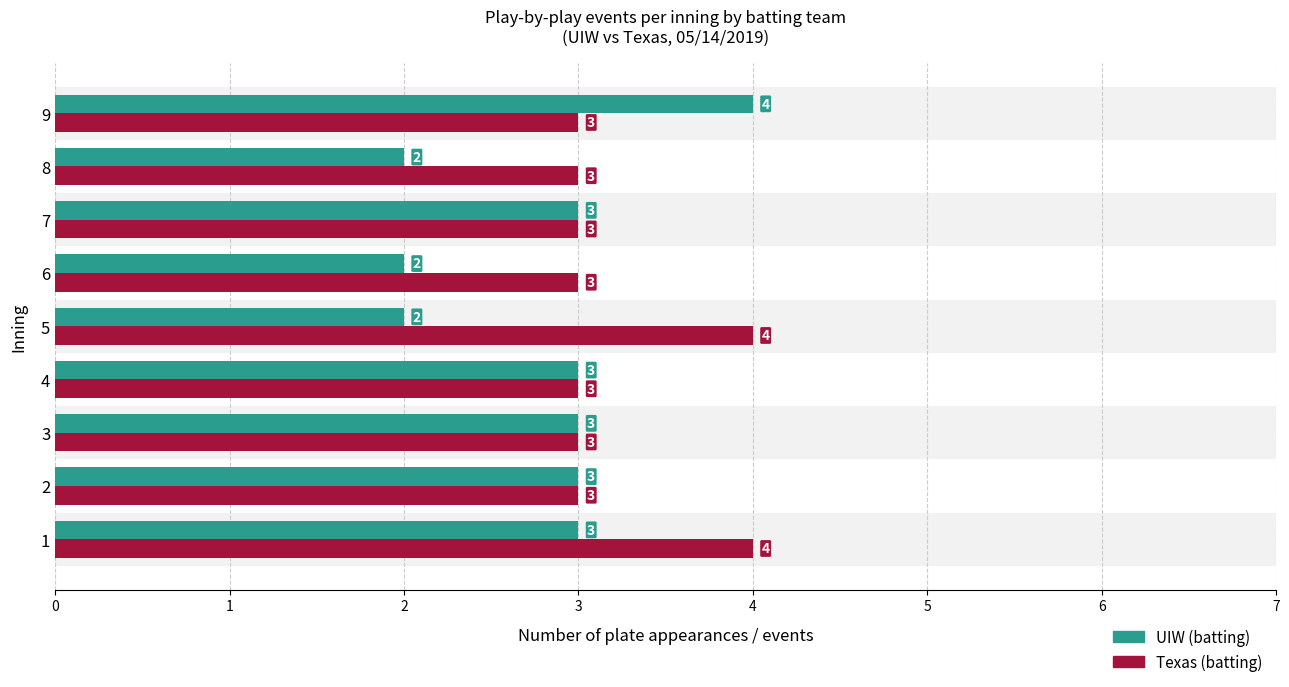

What are all the series names shown in the legend?

UIW (batting), Texas (batting)